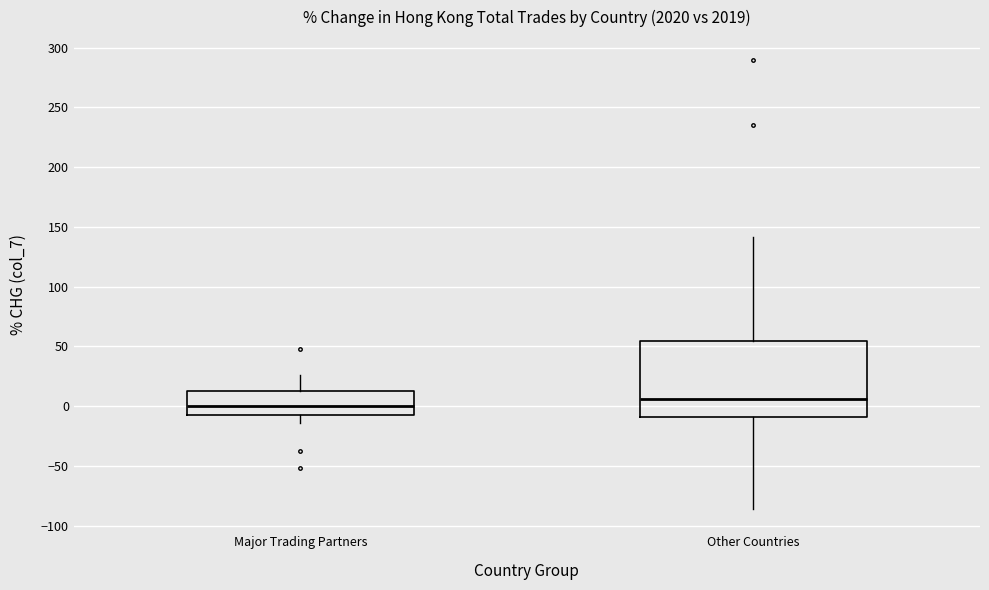

Reading left to right, read every box against the y-axis: the position of its median line, the range the box covers, and the ends of its whiskers. The values are not printed on the chart, so give them approximately, as read against the axis.

Major Trading Partners: median 0, box -5 to 15, whiskers -15 to 25
Other Countries: median 5, box -10 to 55, whiskers -85 to 140